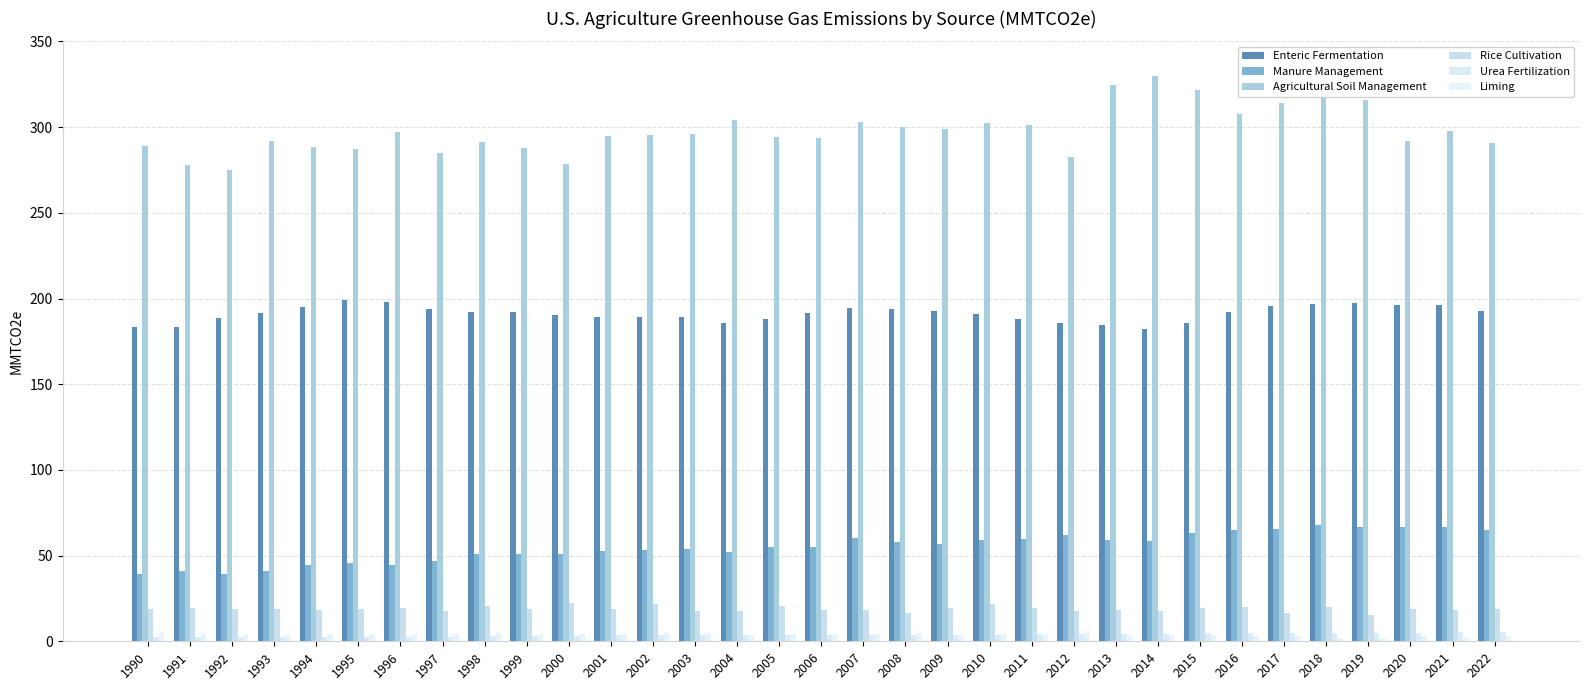

Is it true that Enteric Fermentation equals 190.8 at 2010?

True